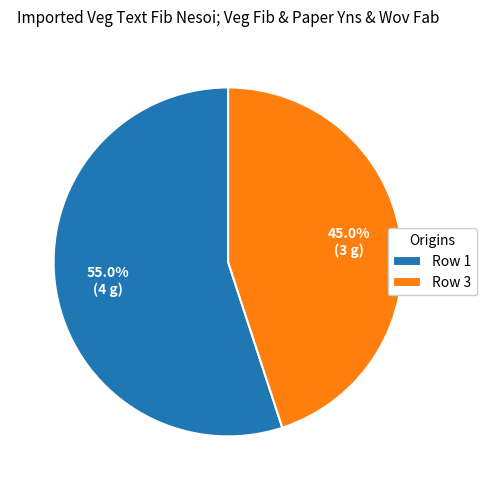

Rank the categories by value from lowest to highest.

Row 3, Row 1